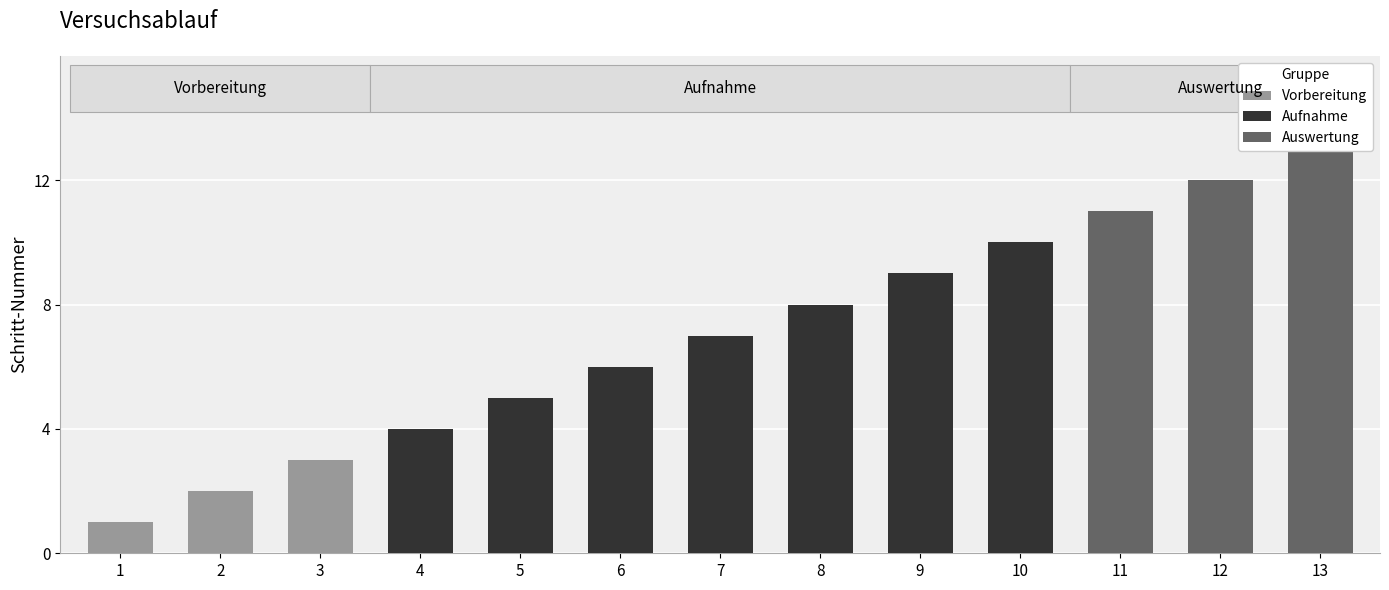

What is the smallest value displayed?

1